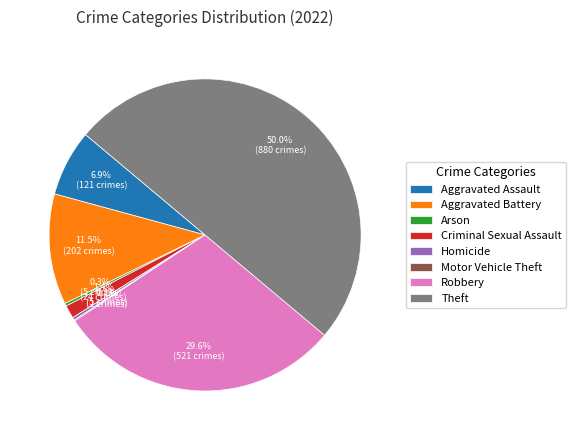

Does Robbery account for over 50% of the chart?

No